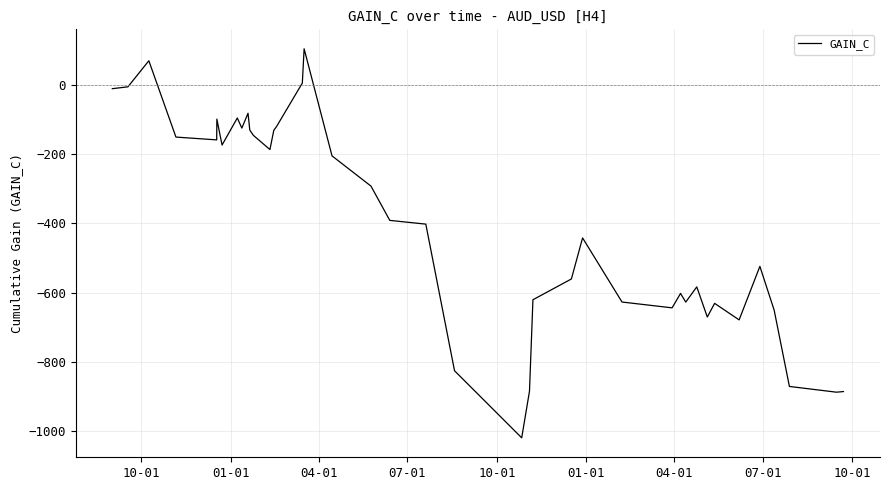

How many positive values are there?

3